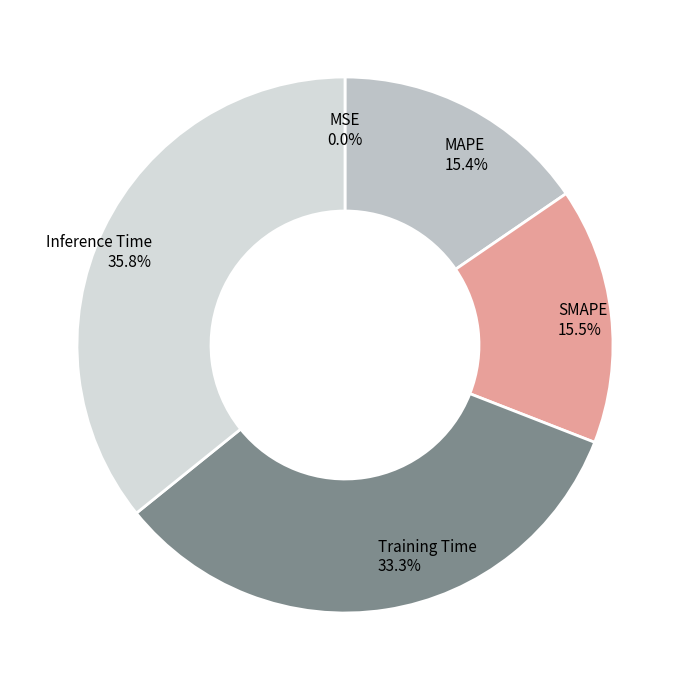

Which slice is the largest?

Inference Time